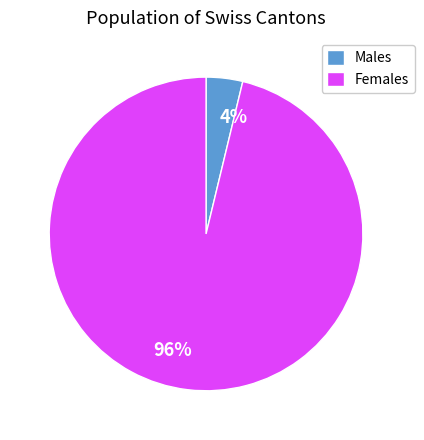

Which has a higher value, Males or Females?

Females